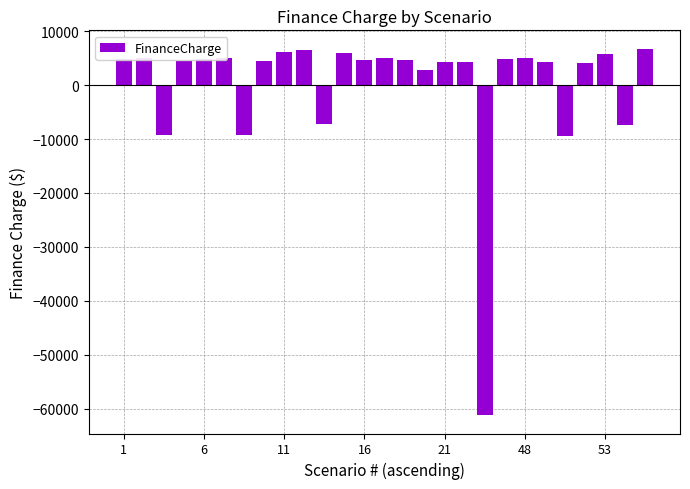

What is the difference between the maximum and second lowest values?

16197.4